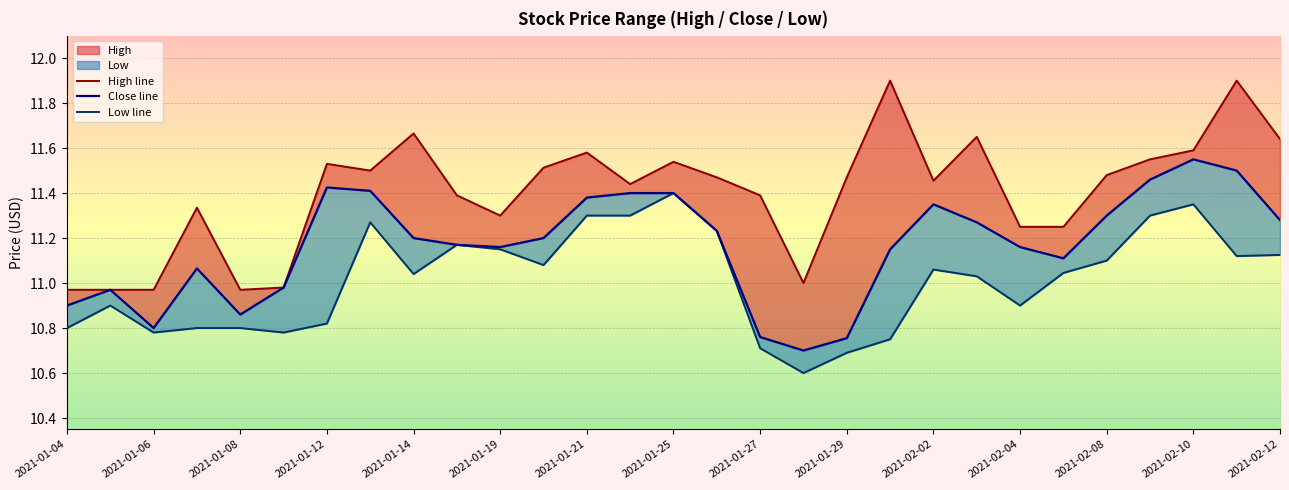

Rank the series by their average value, from lowest to highest.

Low line, Close line, High line